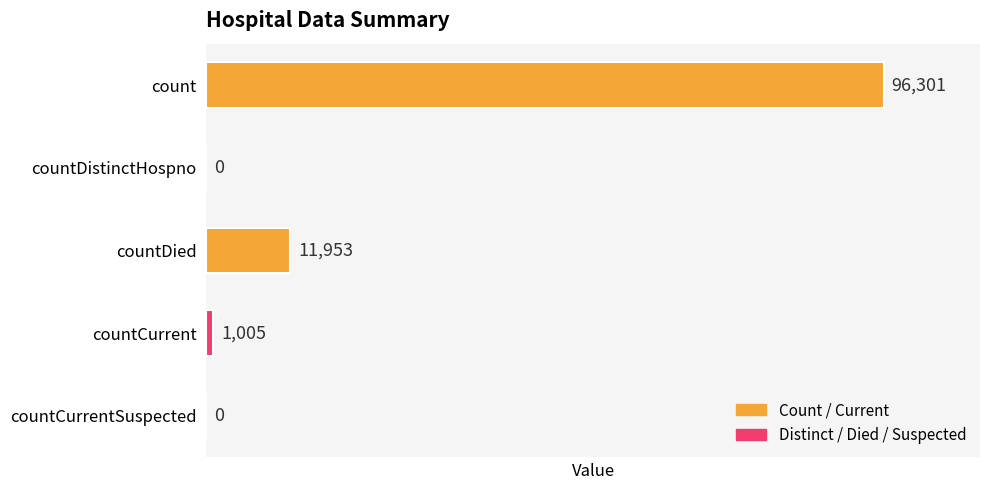

Reading top to bottom, transcribe all the data shown in this chart.

count=96301	countDistinctHospno=0	countDied=11953	countCurrent=1005	countCurrentSuspected=0